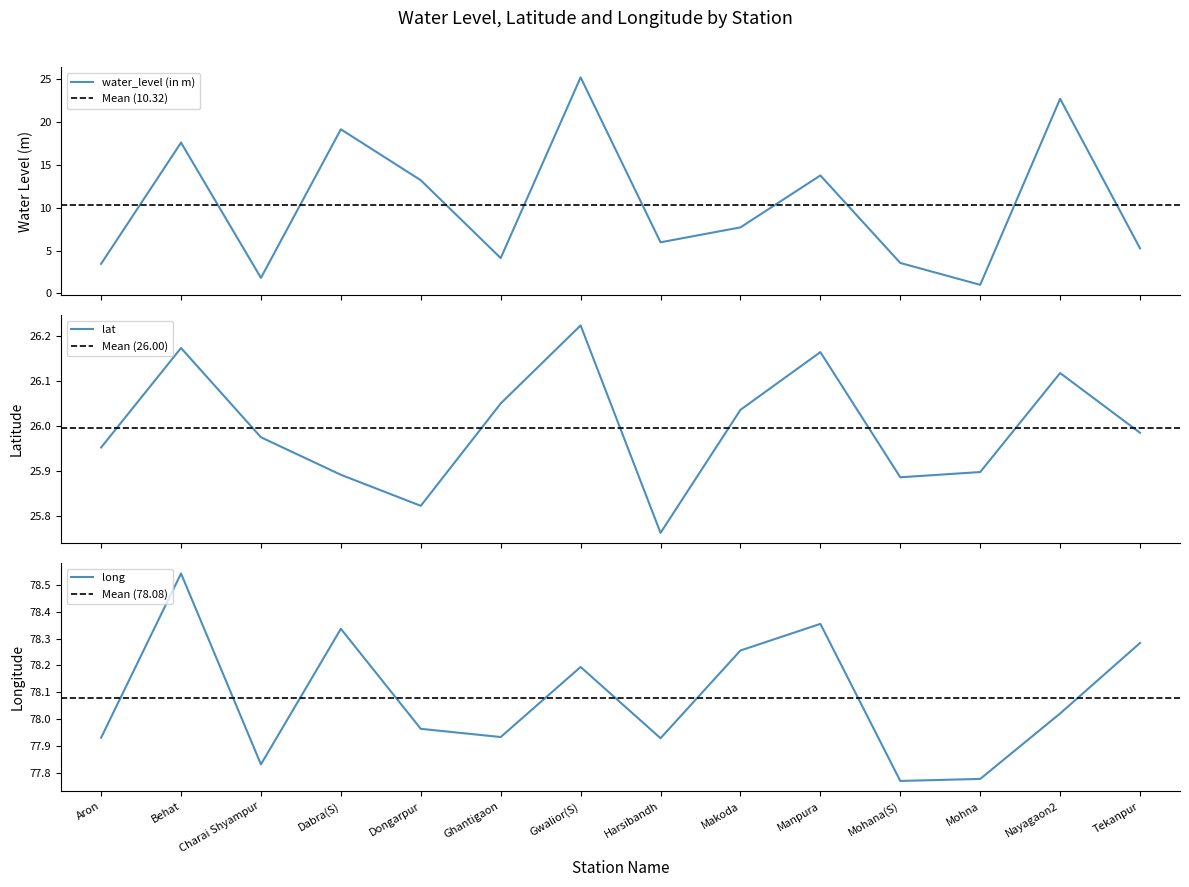

Which series has the largest total across all categories?

long